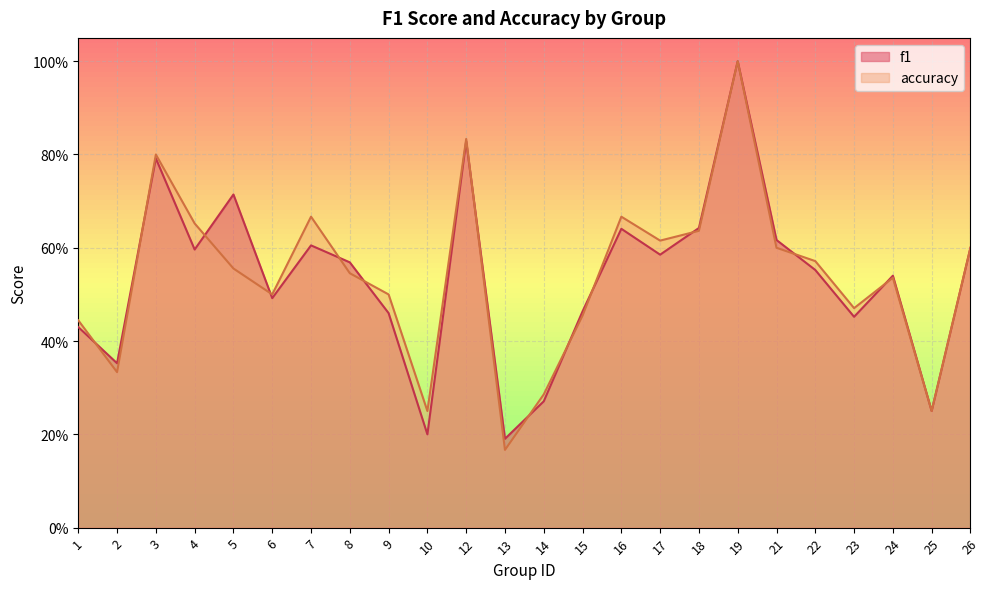

In f1, how many points are higher than both neighbors (excluding endpoints)?

7